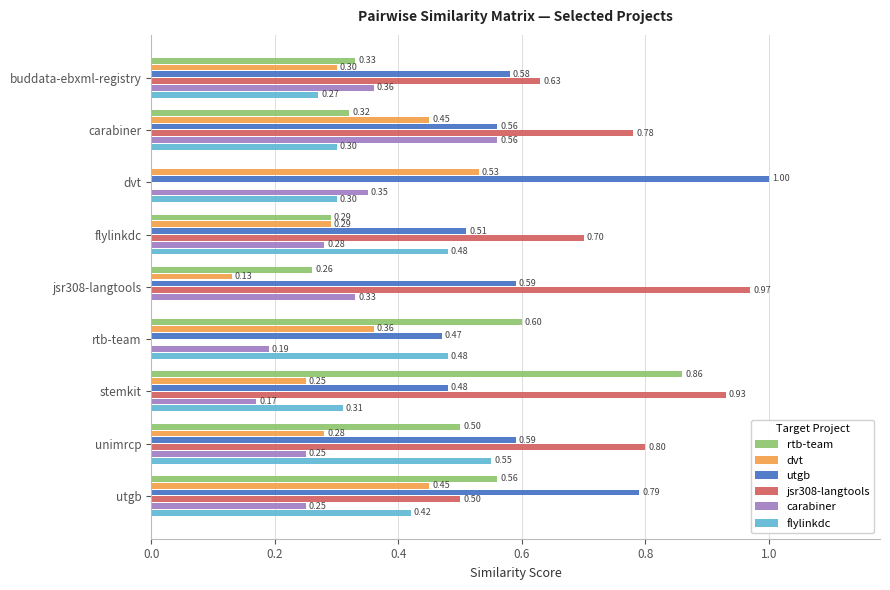

At which category does the chart reach its peak across all series?

dvt